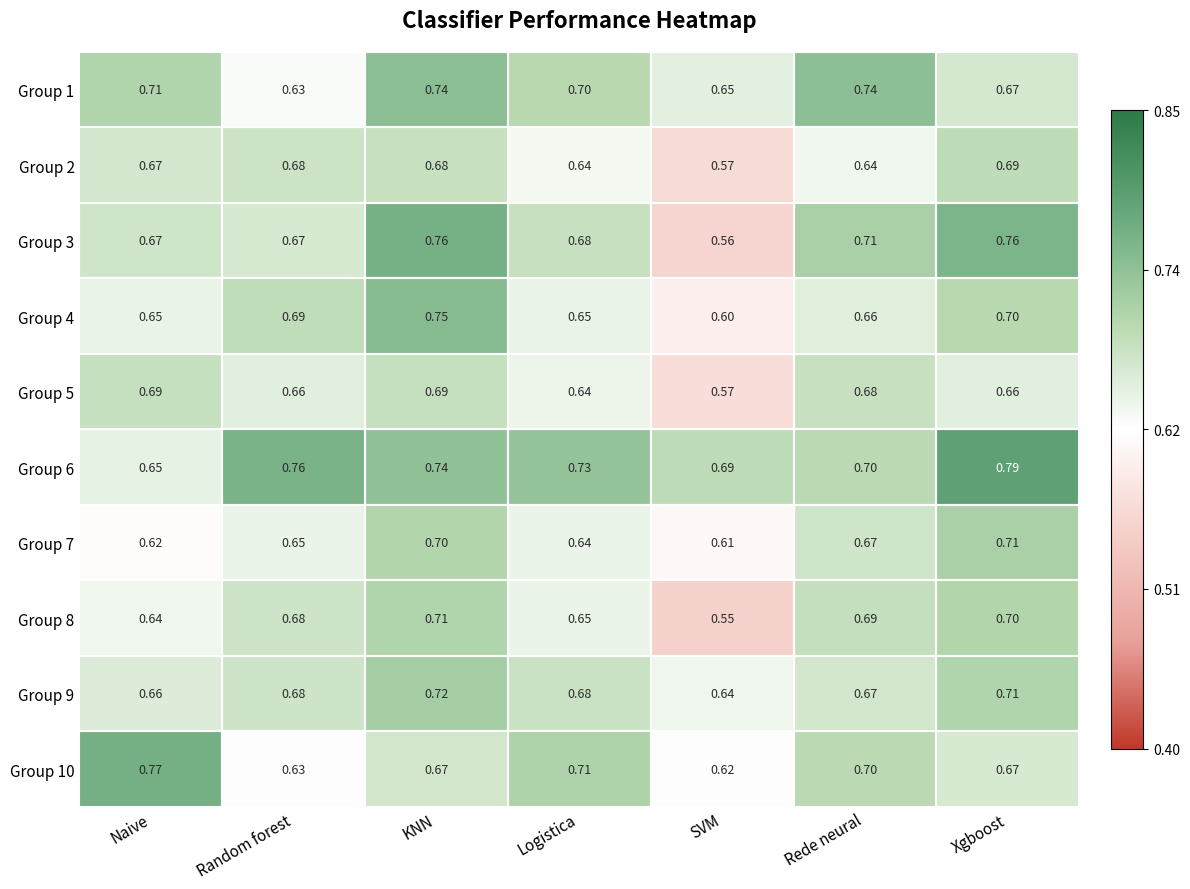

Which category has the lowest value across all series?

SVM